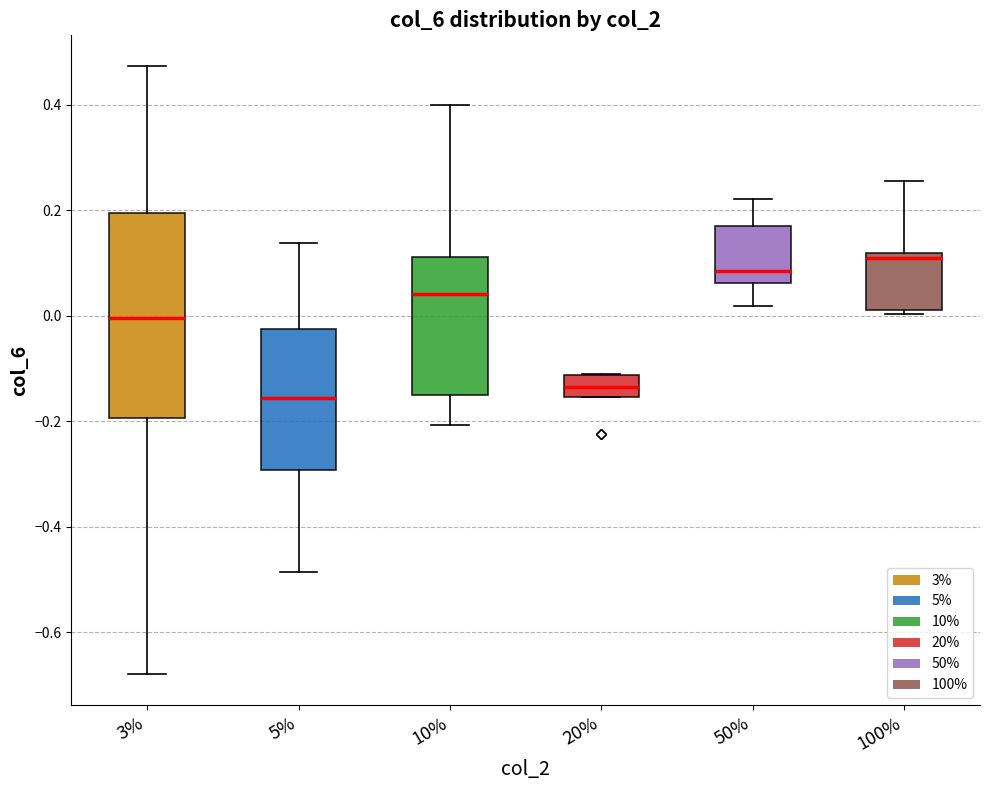

Comparing the boxes themselves (not the whiskers), which one is the tallest?

3%